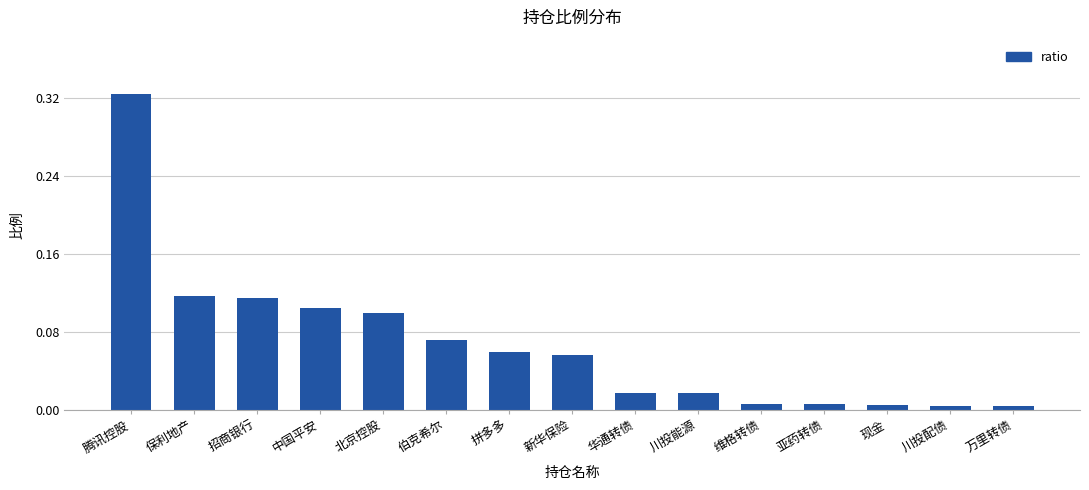

The value at 华通转债 is 0.0. True or false?

True